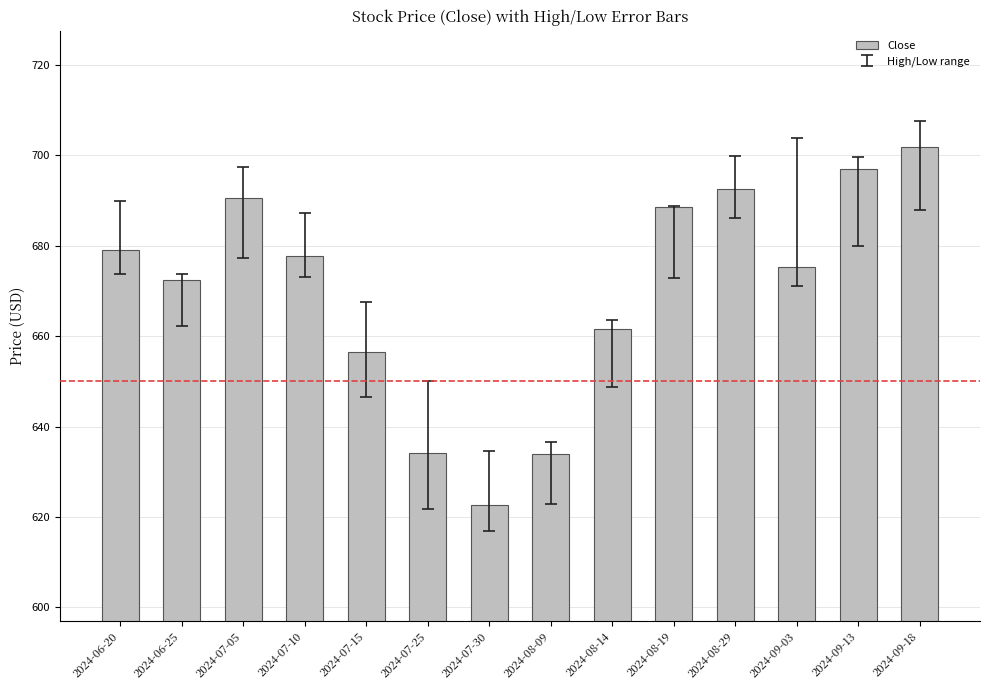

What is the change in value from 2024-08-19 to 2024-08-29?

+3.9